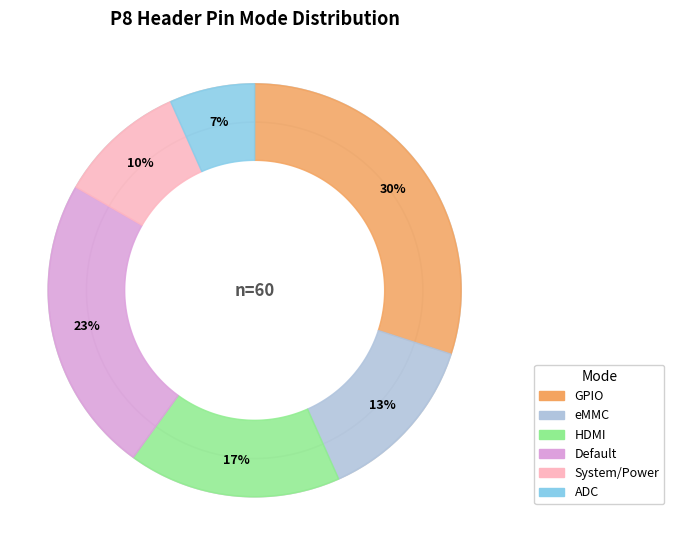

The GPIO slice represents 30% of the pie. True or false?

True